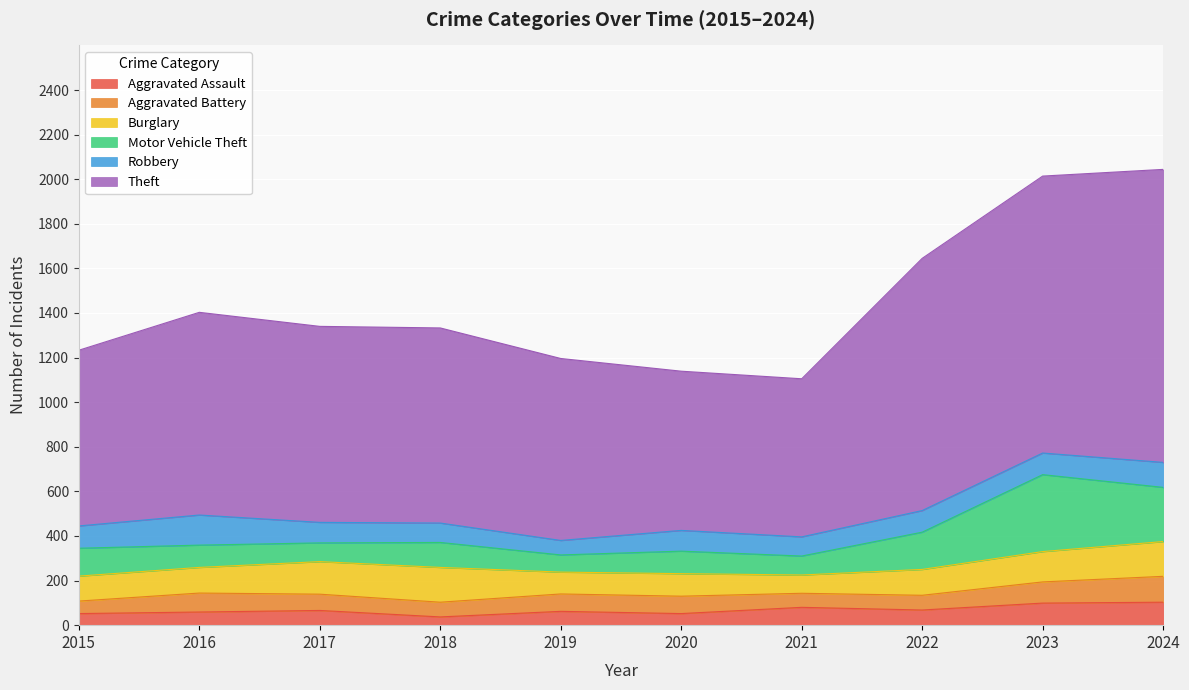

What is the difference between the maximum and minimum values in the Motor Vehicle Theft series?

268